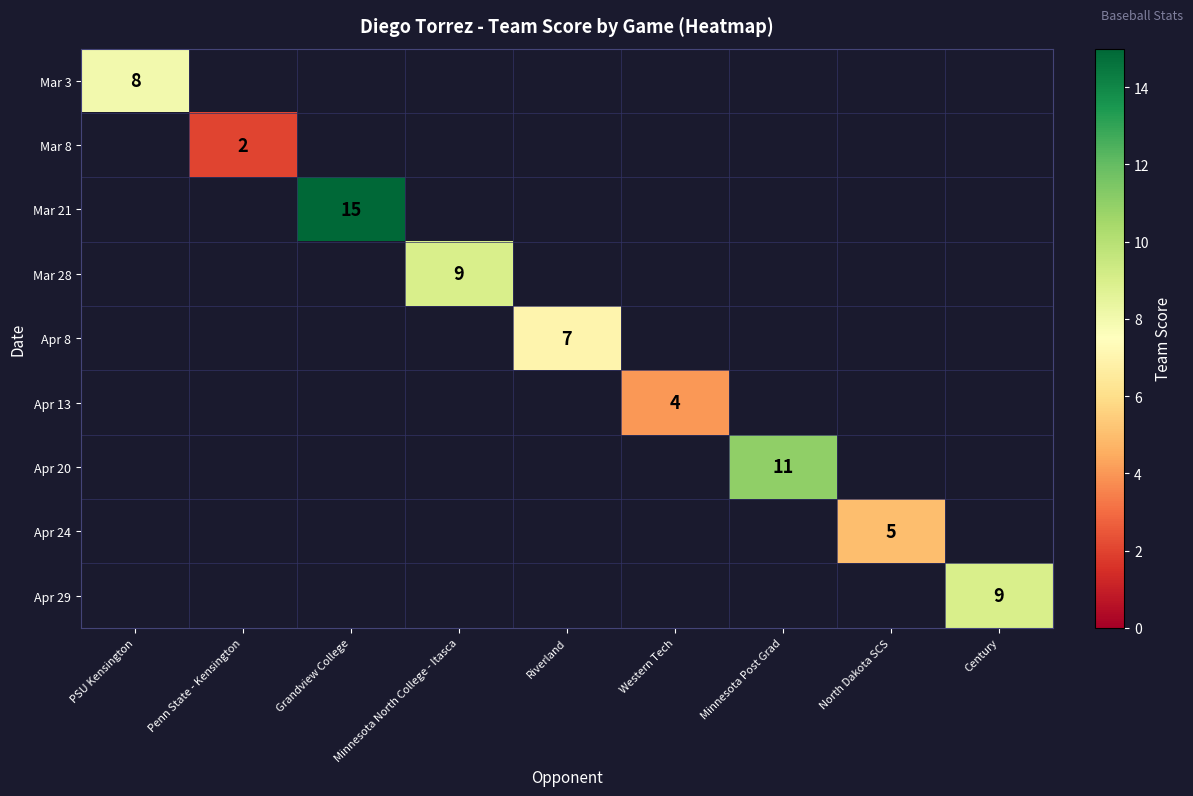

True or false: Apr 8 has a value of 7 at Riverland.

True